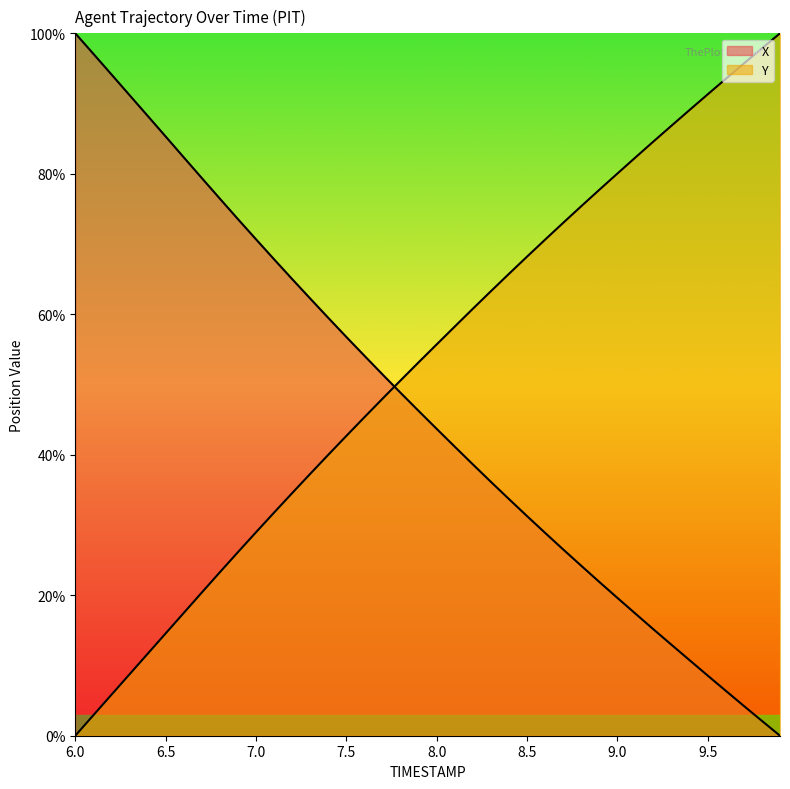

Which has a higher value, 8.0 or 8.3?

8.0